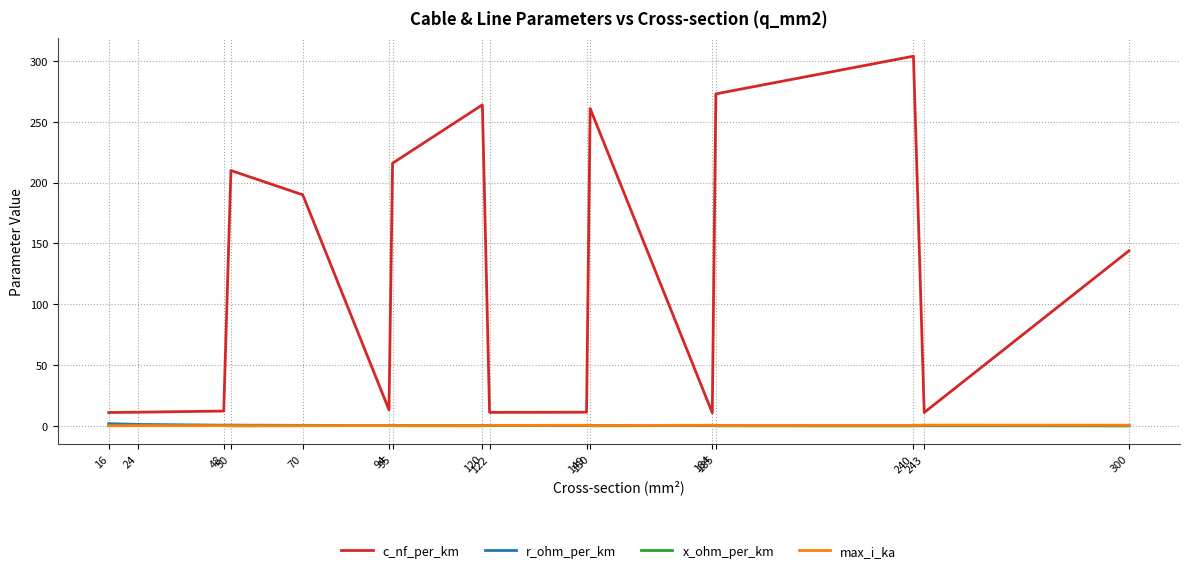

At which category is the sum across all series the highest?

240